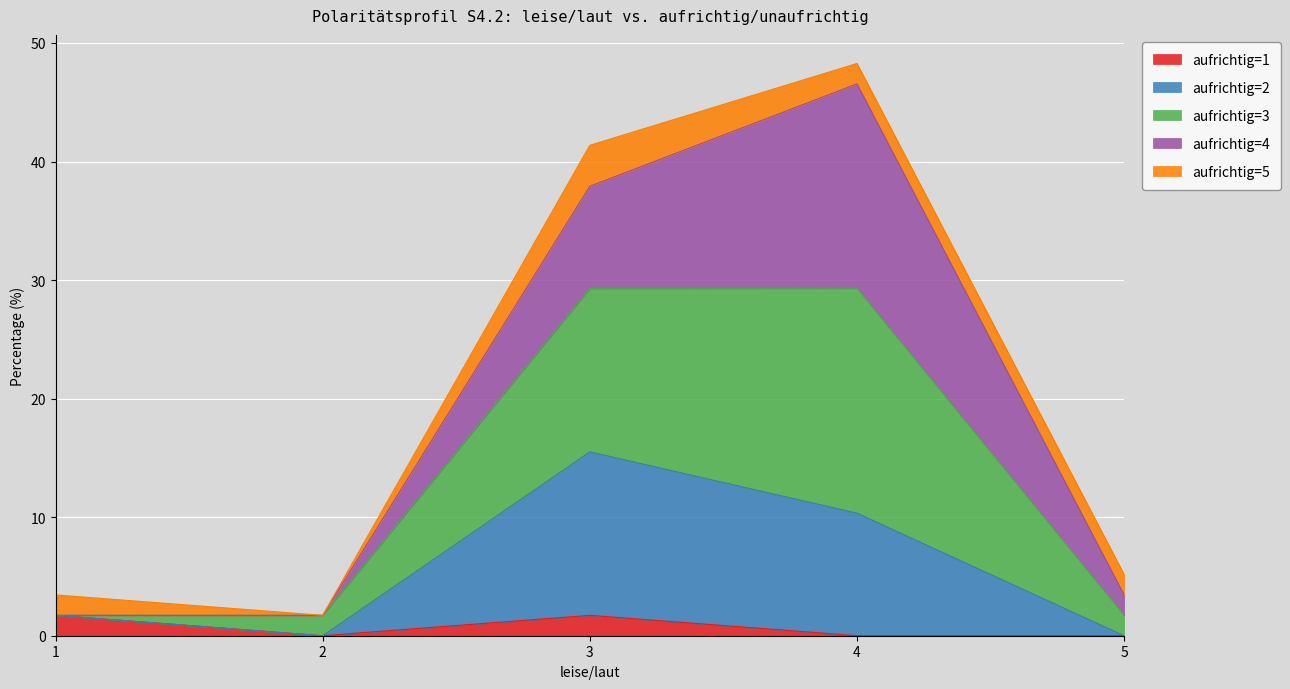

The aufrichtig=1 series shows 0.0 at 4. True or false?

True